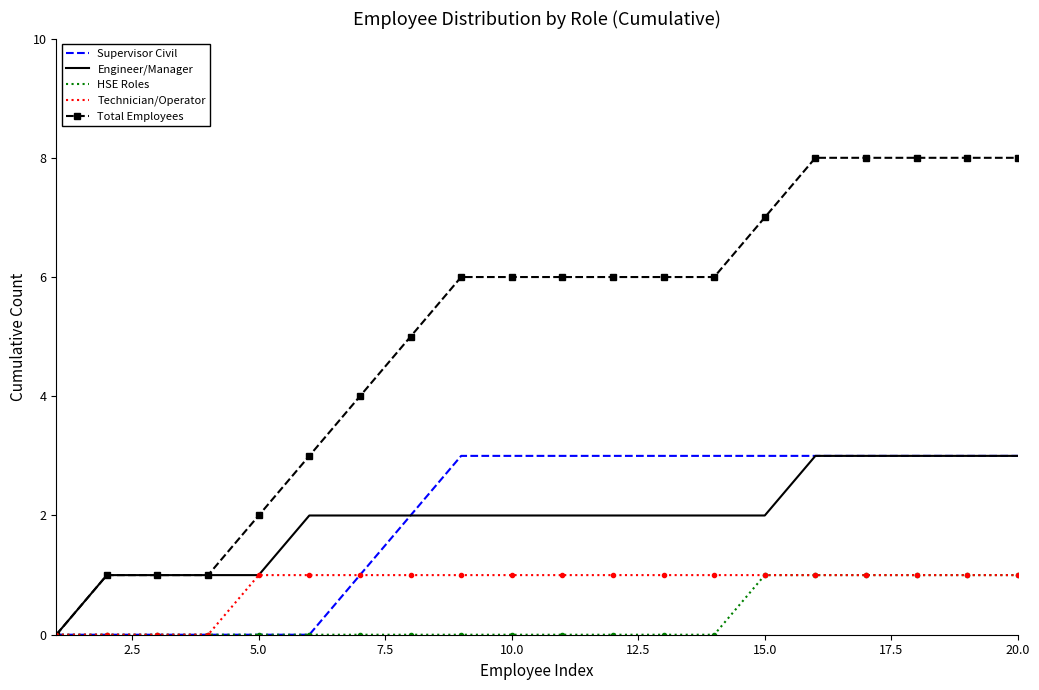

Which series has the largest total across all categories?

Total Employees